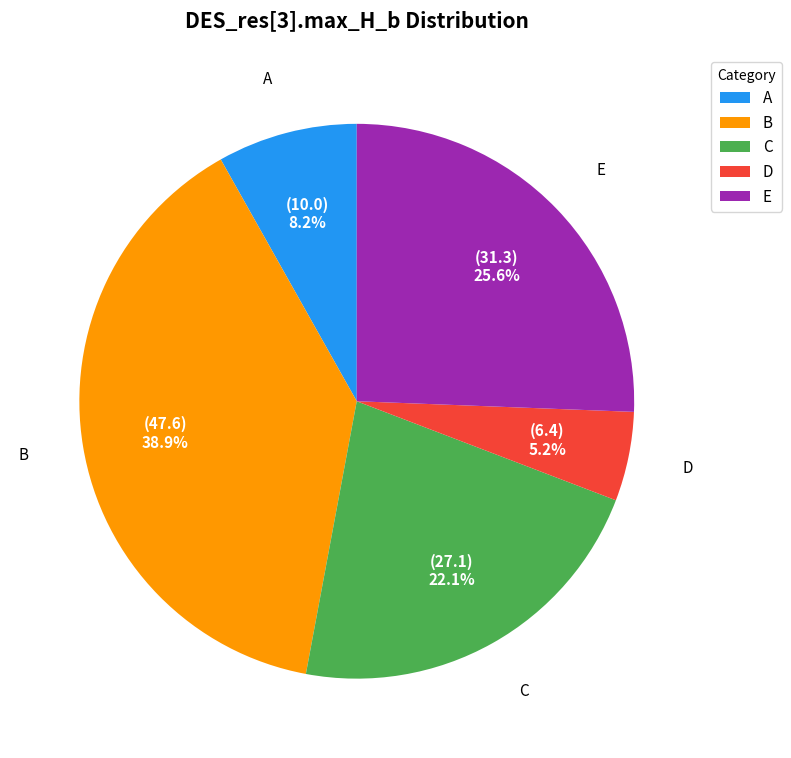

Does A account for over 50% of the chart?

No